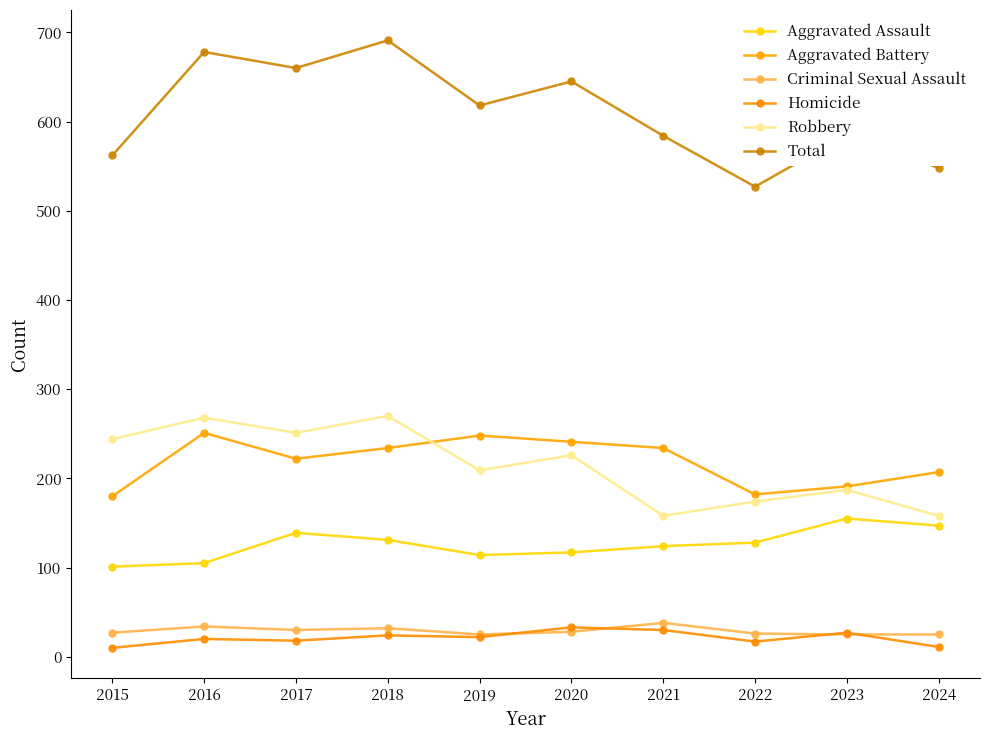

At which label does Total first exceed 618?

2016